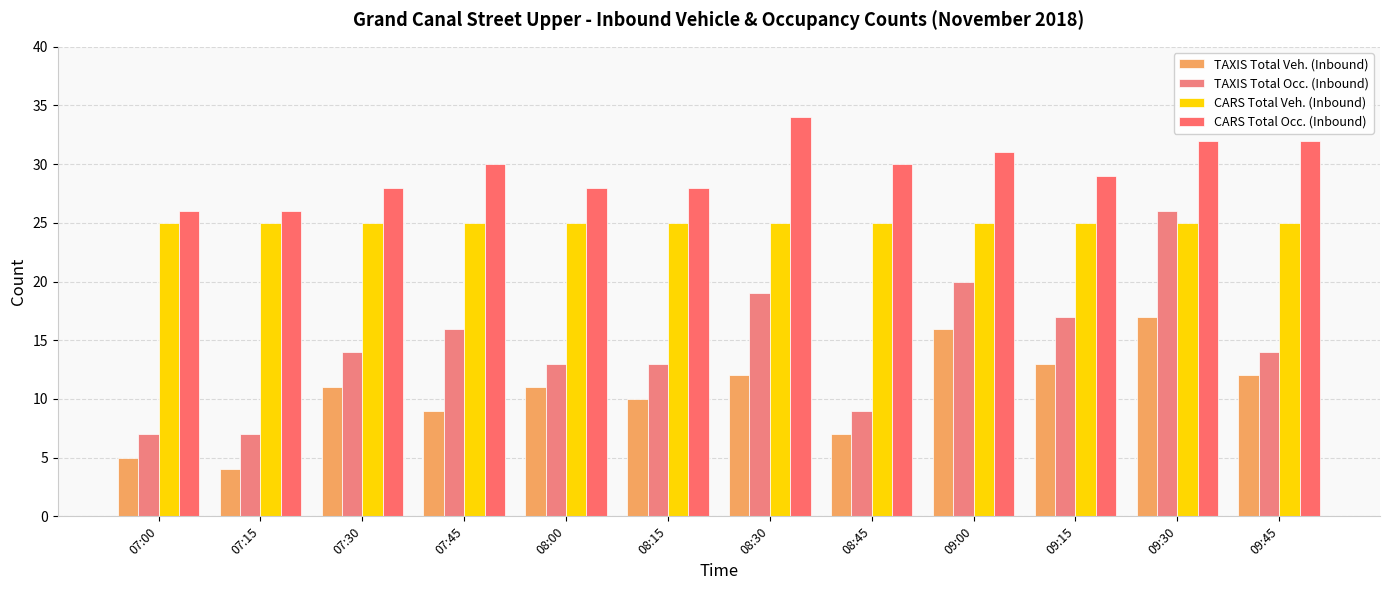

What position from the right is 07:30?

10